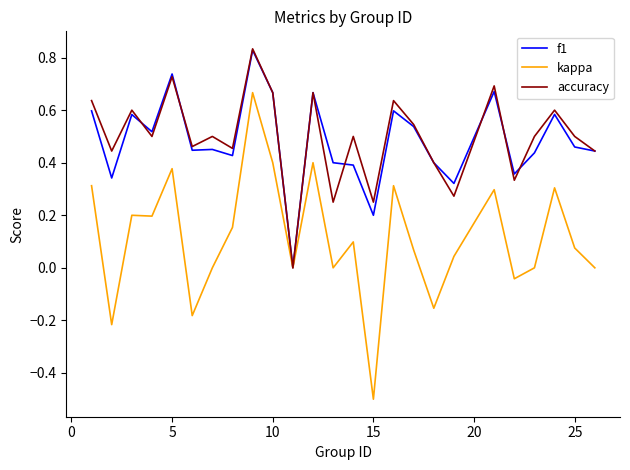

Which series has the largest range (max minus min)?

kappa